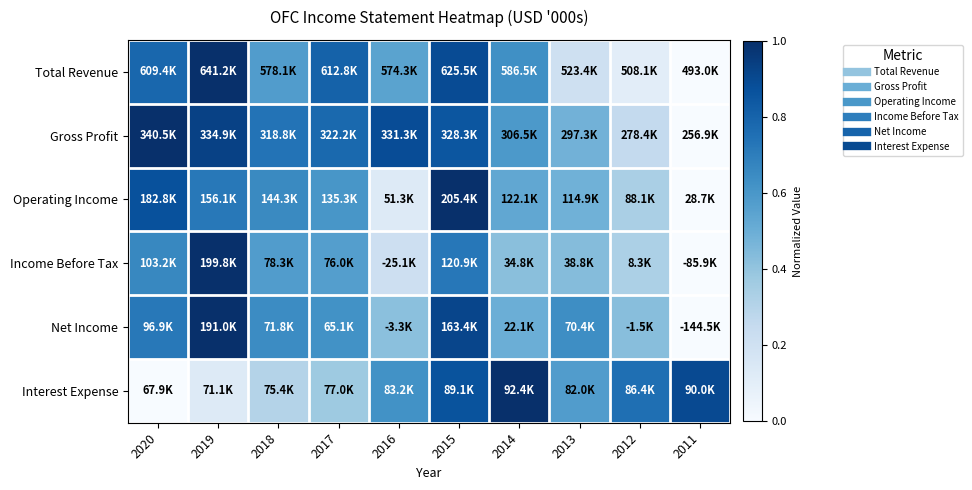

Count the number of data series in this chart.

6